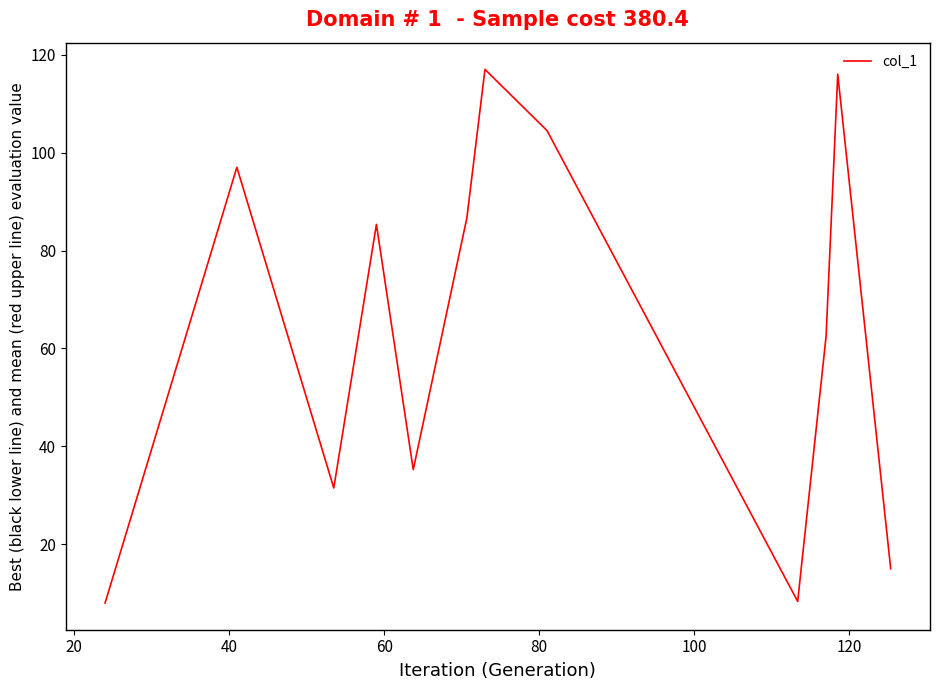

What is the smallest value displayed?

8.0